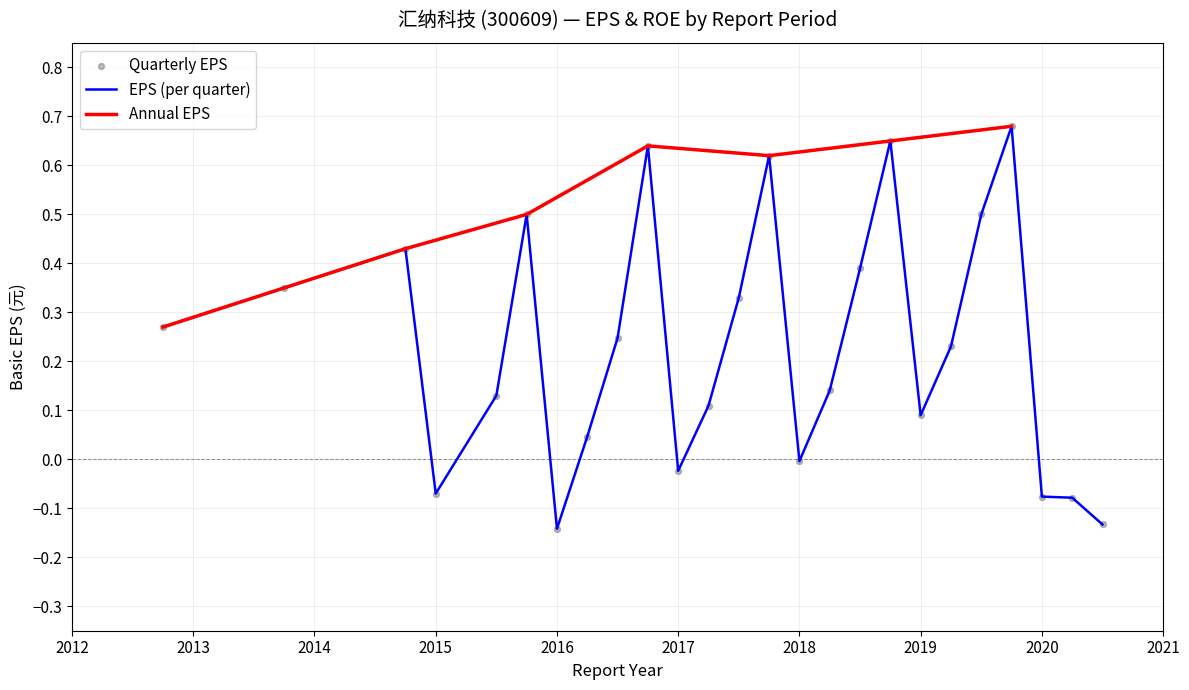

Between 2020Q1 and 2018Q3, which is larger?

2018Q3